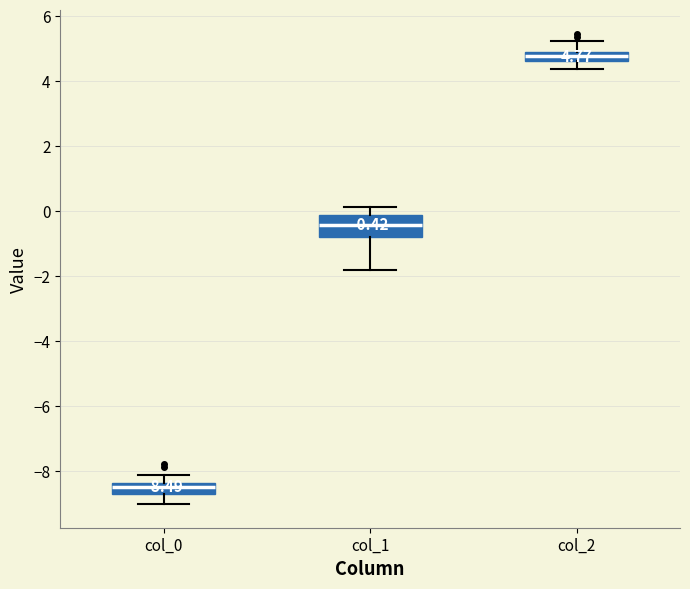

Which box's median line is the lowest?

col_0